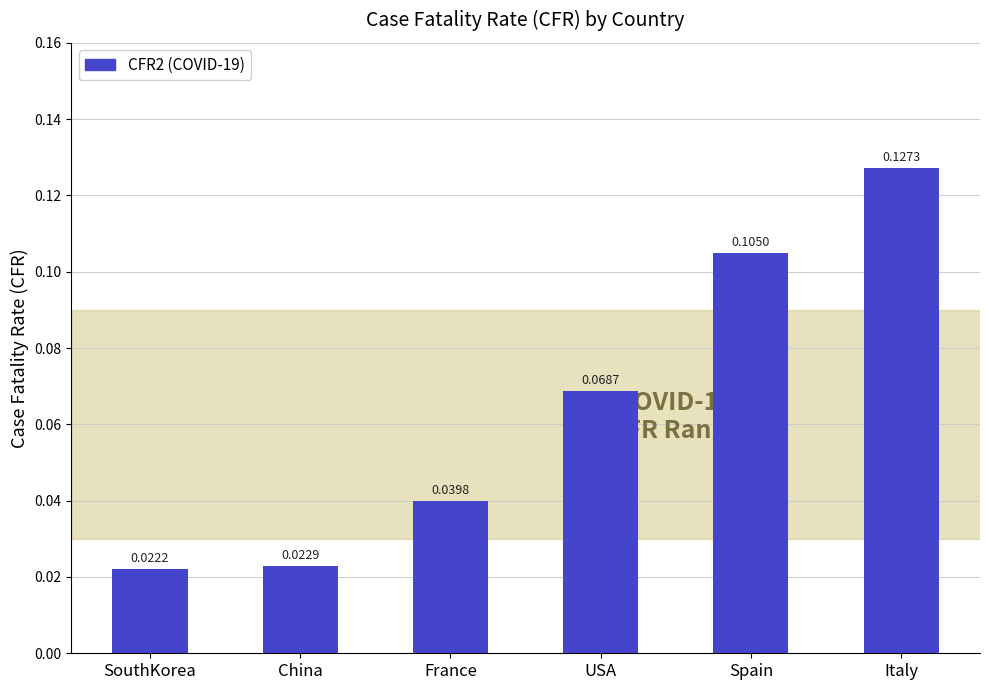

How many categories are shown in the chart?

6